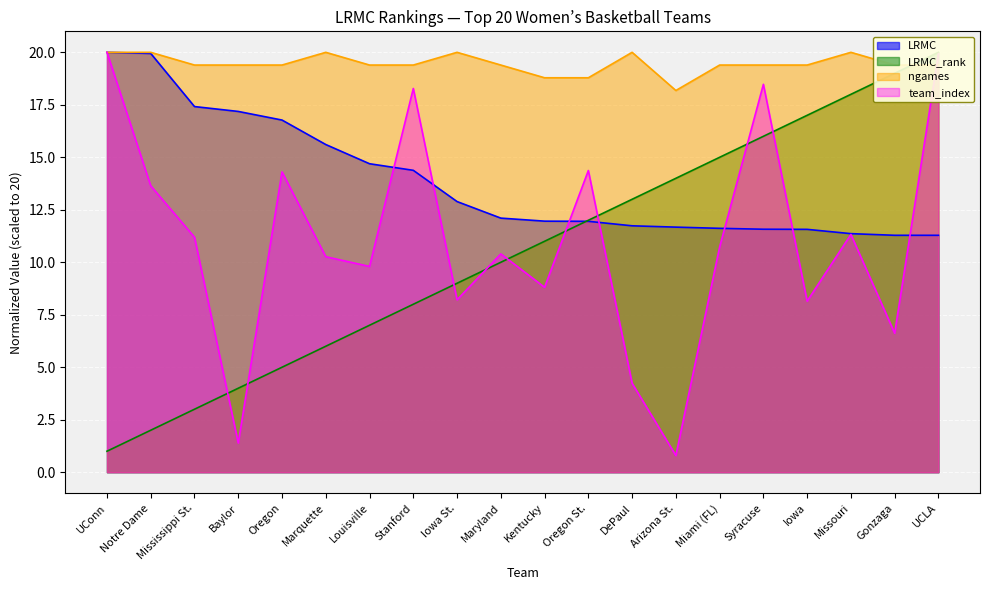

Which series changed the most between Stanford and Iowa?

index_norm